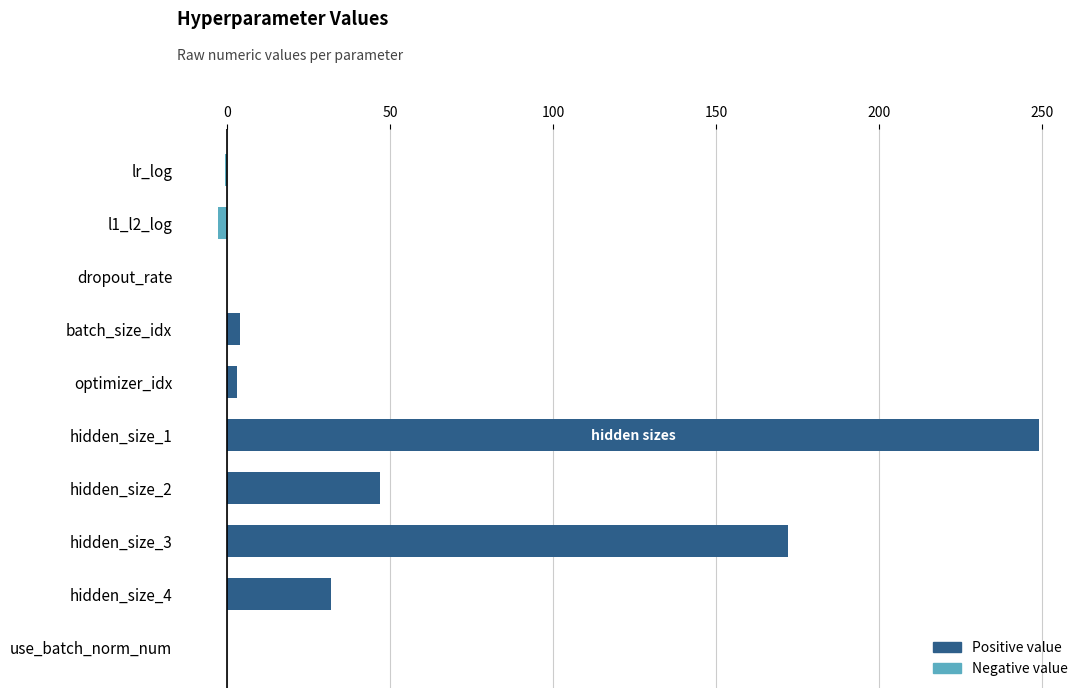

At which label is the value closest to 123?

hidden_size_3